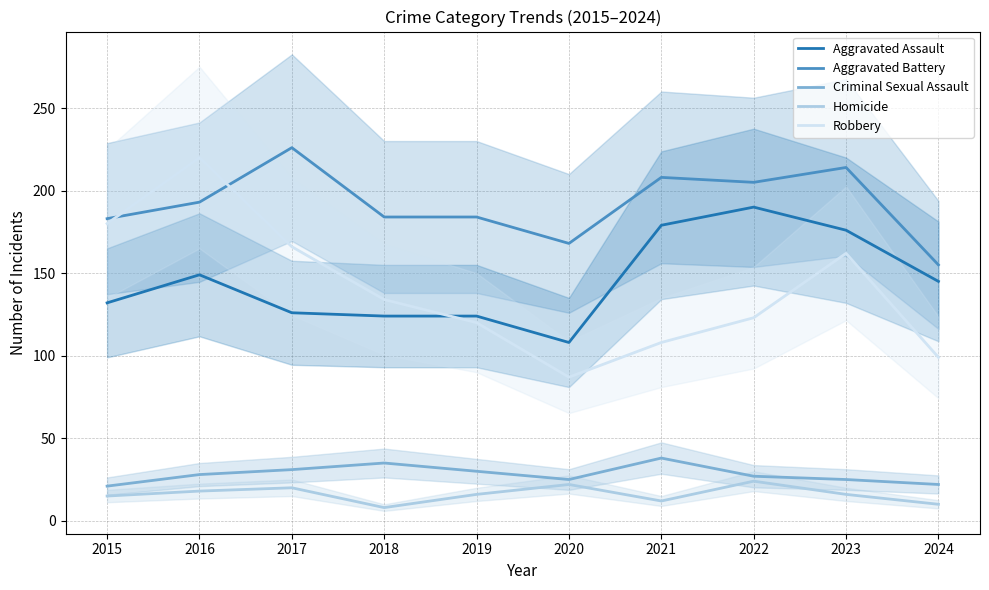

Reading right to left, list all the values displayed in this chart.

Aggravated Assault: 145	176	190	179	108	124	124	126	149	132
Aggravated Battery: 155	214	205	208	168	184	184	226	193	183
Criminal Sexual Assault: 22	25	27	38	25	30	35	31	28	21
Homicide: 10	16	24	12	22	16	8	20	18	15
Robbery: 99	162	123	108	87	120	134	166	220	180